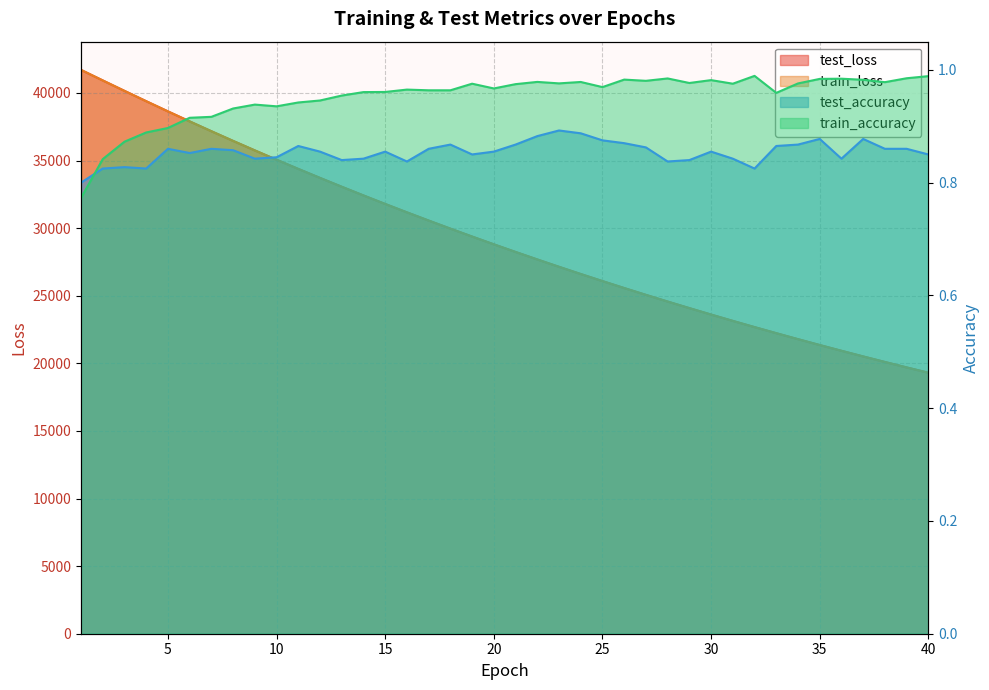

Where is the first local minimum for train_accuracy?

10